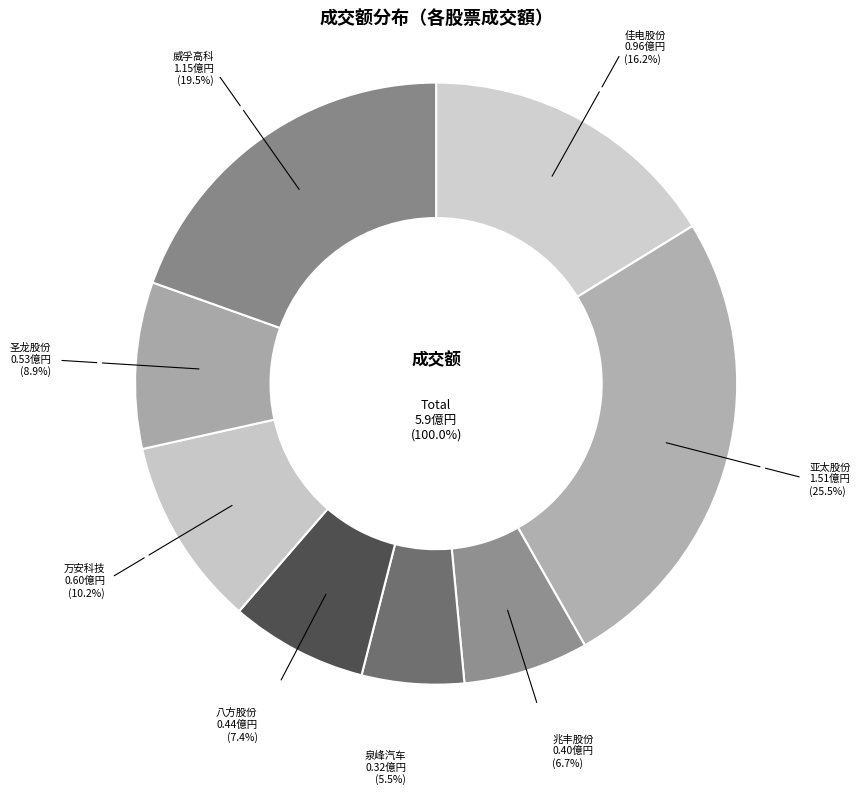

To the nearest percent, what is the combined percentage of 兆丰股份 and 八方股份?

14%